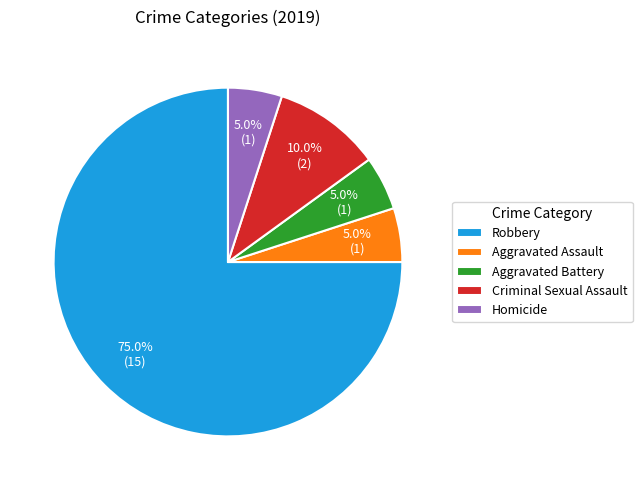

Approximately how many times larger is the value at Robbery compared to Aggravated Battery?

15.0